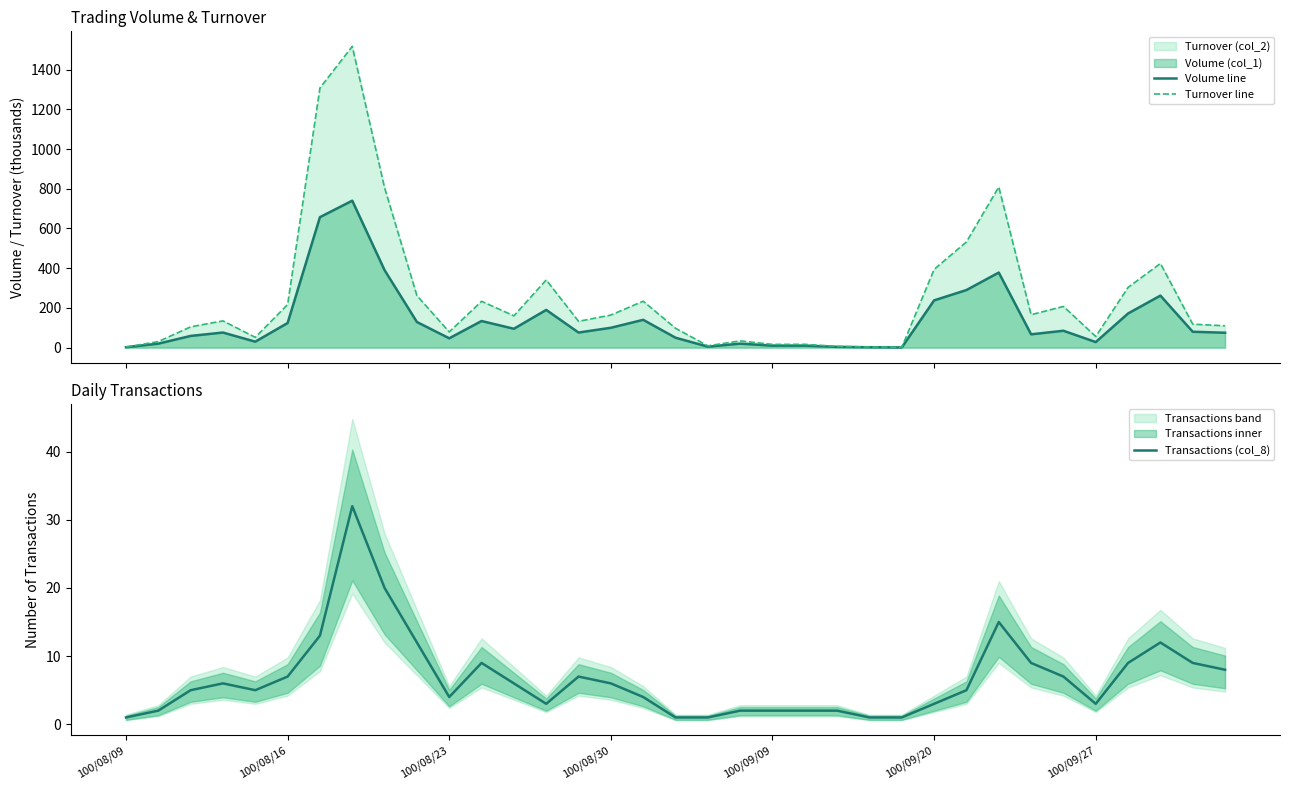

The Turnover line series shows 233.4 at 11. True or false?

True